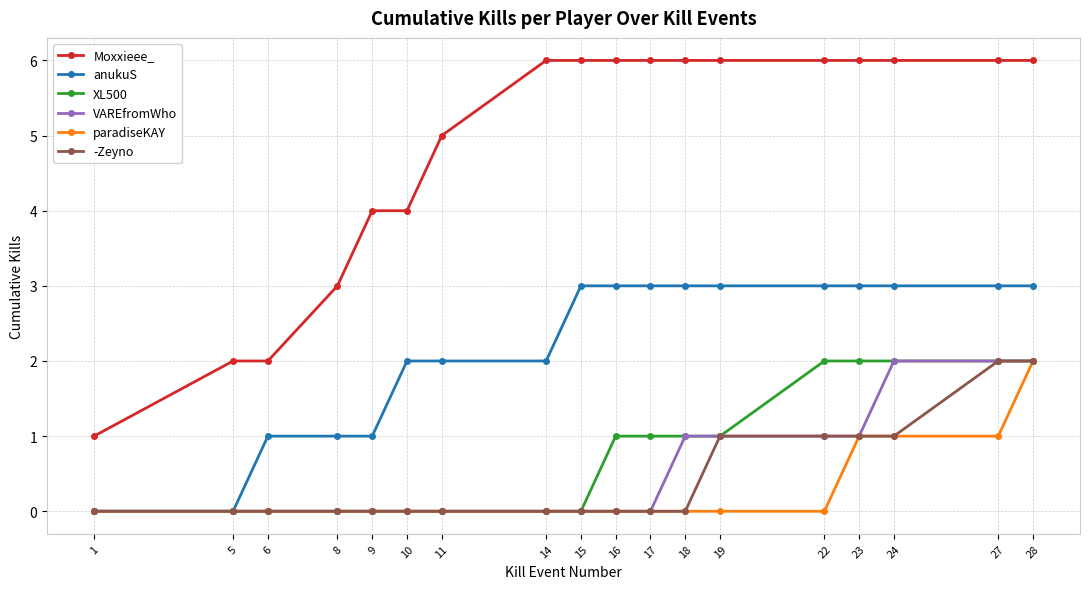

Does the chart have visible grid lines?

Yes